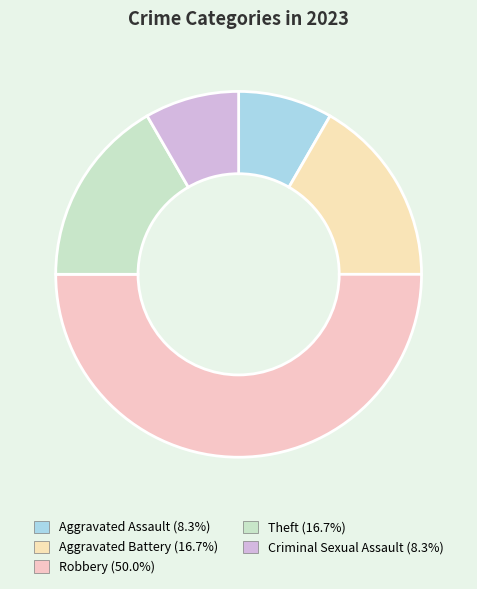

True or false: Theft accounts for 2% of the total.

False